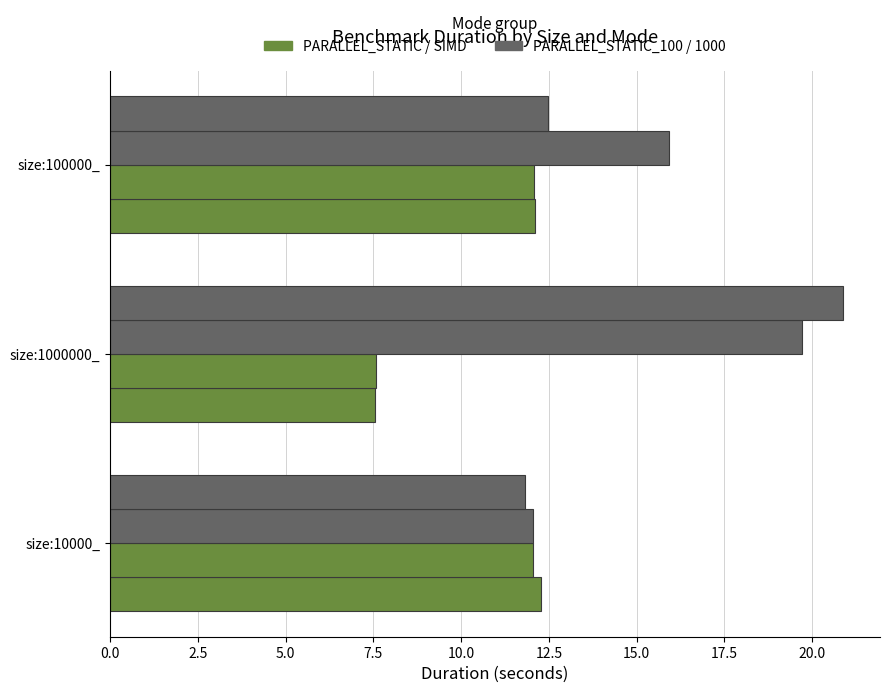

Count the number of data series in this chart.

4